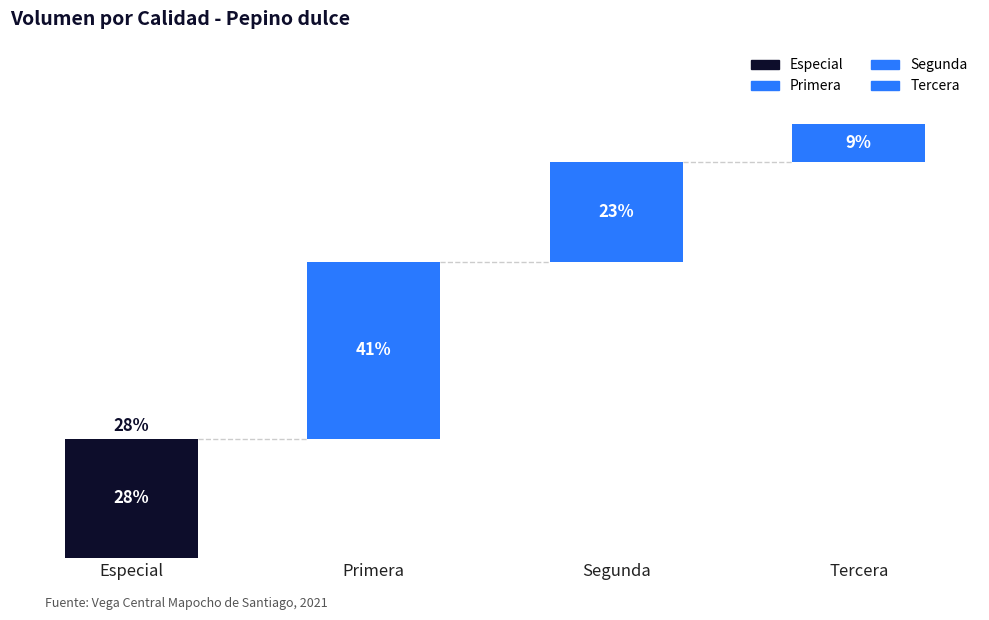

Between Segunda and Primera, which is larger?

Primera